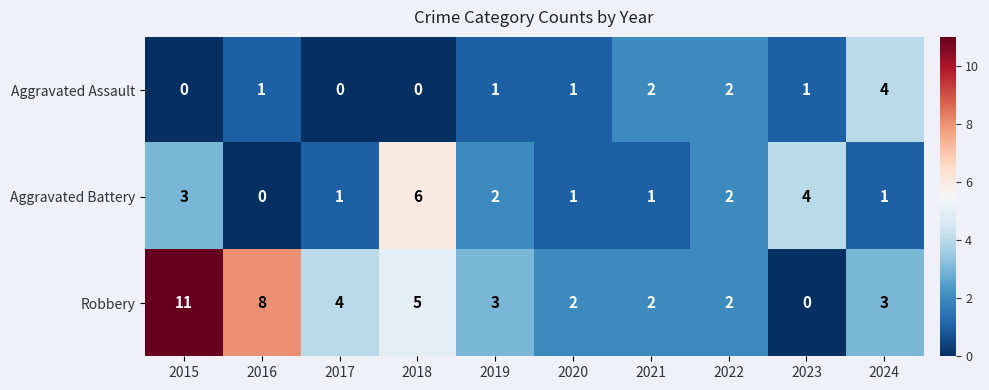

List the series in order of their peak value, highest first.

Robbery, Aggravated Battery, Aggravated Assault